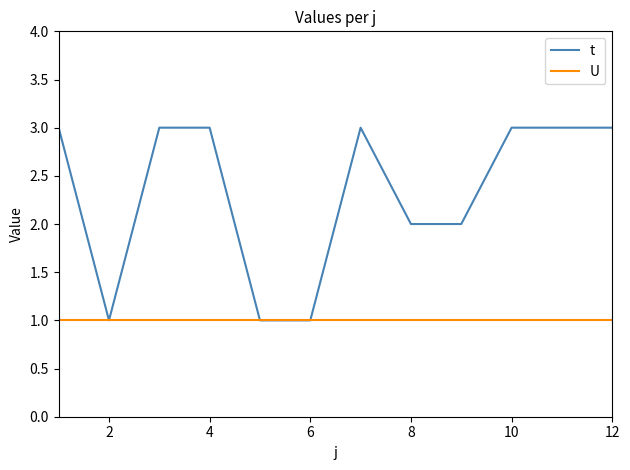

List the series in order of their overall mean, lowest first.

U, t